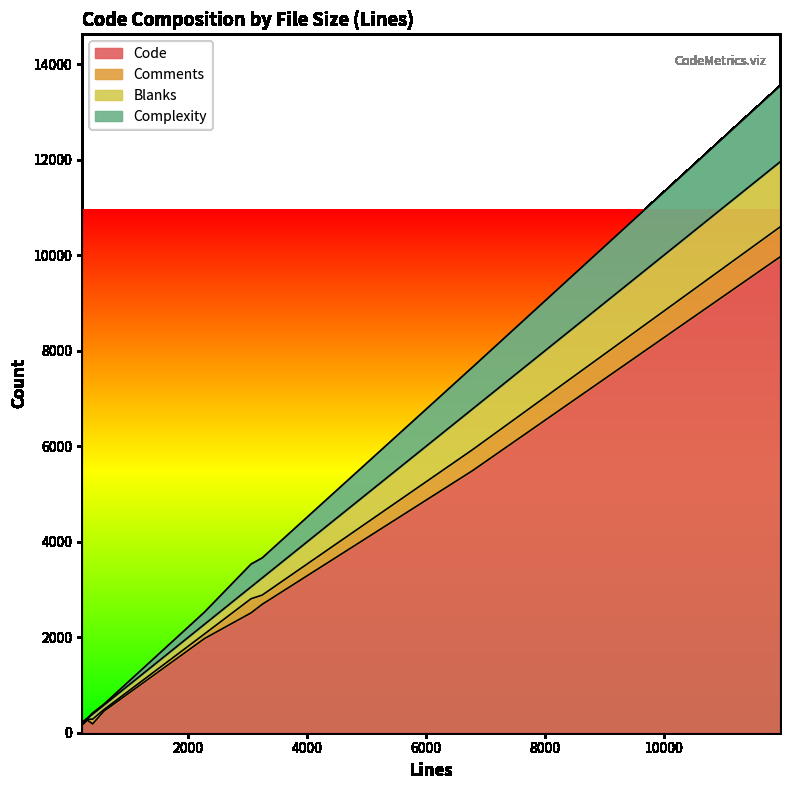

Is it true that Code equals 246 at TmuxController.h?

False